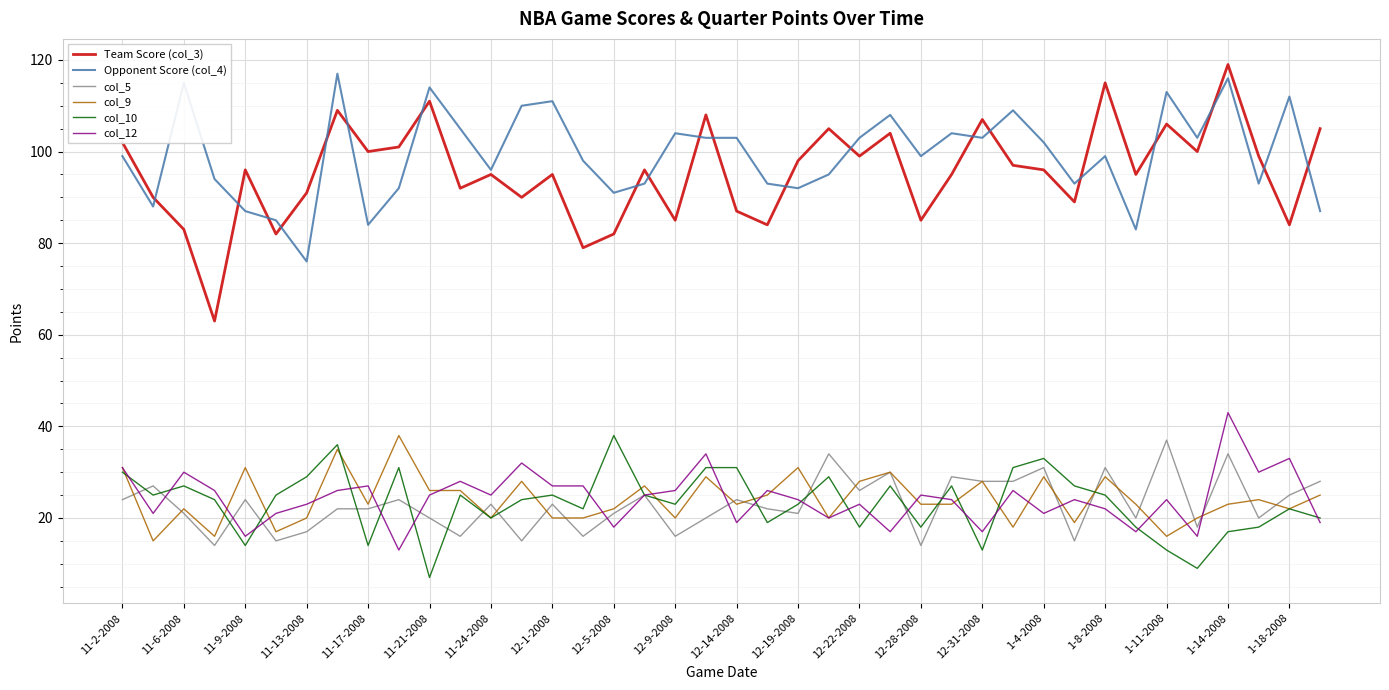

What is the smallest value displayed?

7